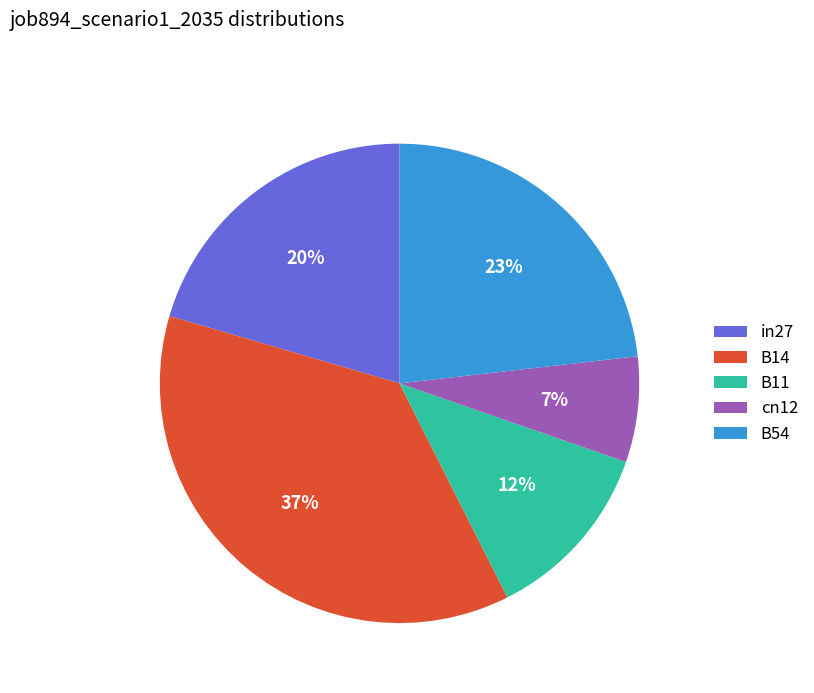

Is it true that B11 is 12% of the pie?

True